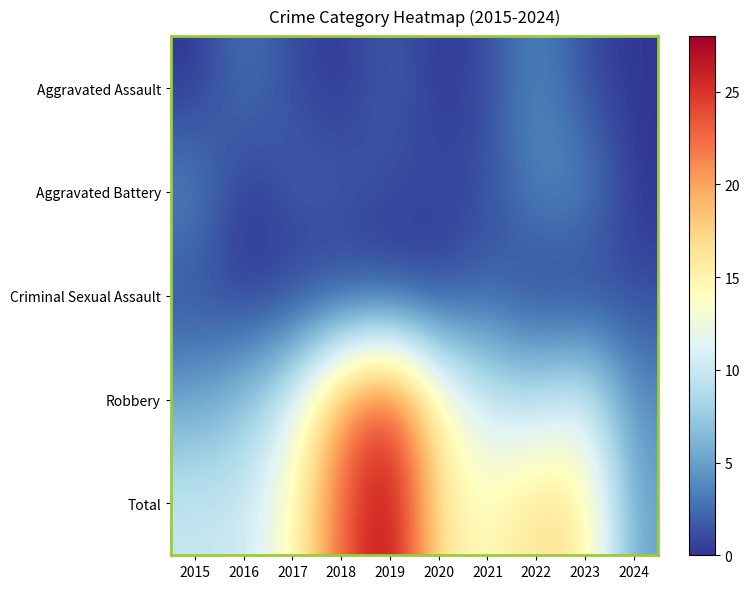

Reading right to left, list all the values displayed in this chart.

Aggravated Assault: 2024=0	2023=1	2022=4	2021=1	2020=0	2019=2	2018=0	2017=1	2016=3	2015=0
Aggravated Battery: 2024=0	2023=4	2022=4	2021=1	2020=1	2019=1	2018=2	2017=2	2016=0	2015=4
Criminal Sexual Assault: 2024=1	2023=0	2022=0	2021=2	2020=0	2019=0	2018=0	2017=0	2016=0	2015=1
Robbery: 2024=4	2023=11	2022=9	2021=10	2020=15	2019=25	2018=21	2017=11	2016=7	2015=5
Total: 2024=5	2023=16	2022=17	2021=14	2020=16	2019=28	2018=23	2017=14	2016=10	2015=10